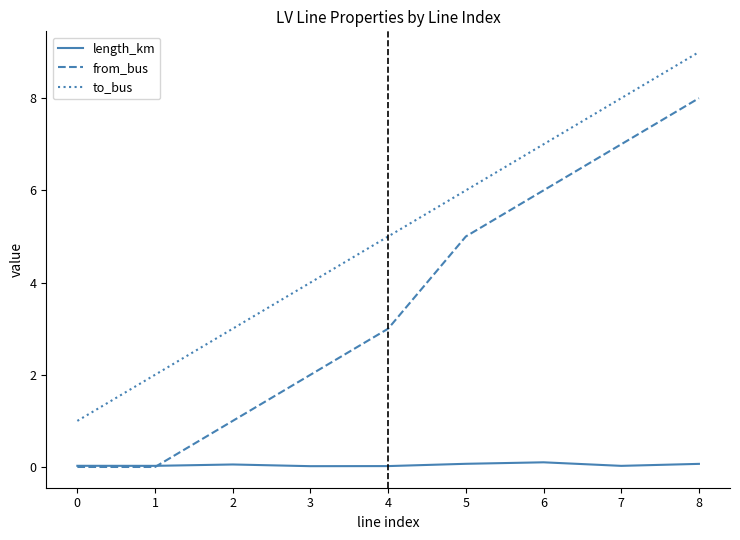

Count the to_bus values in the range 3 to 7.

5